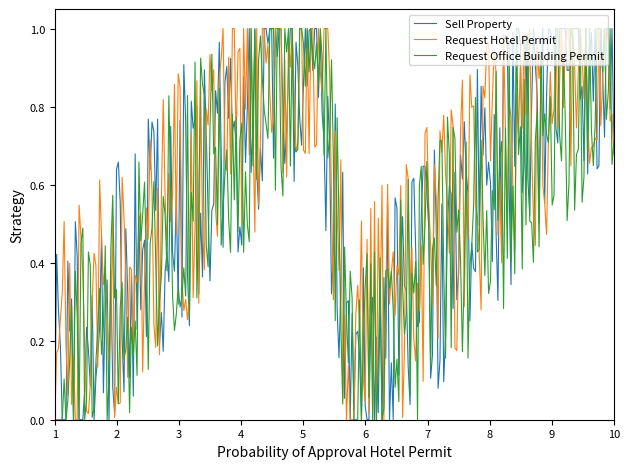

Does the chart display data point markers on the line(s)?

No